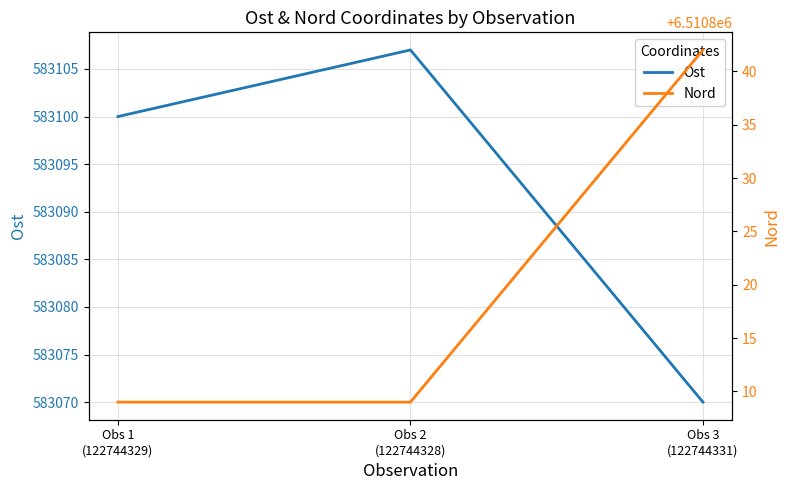

What is the approximate value of Ost at Obs 3
(122744331)?

583070